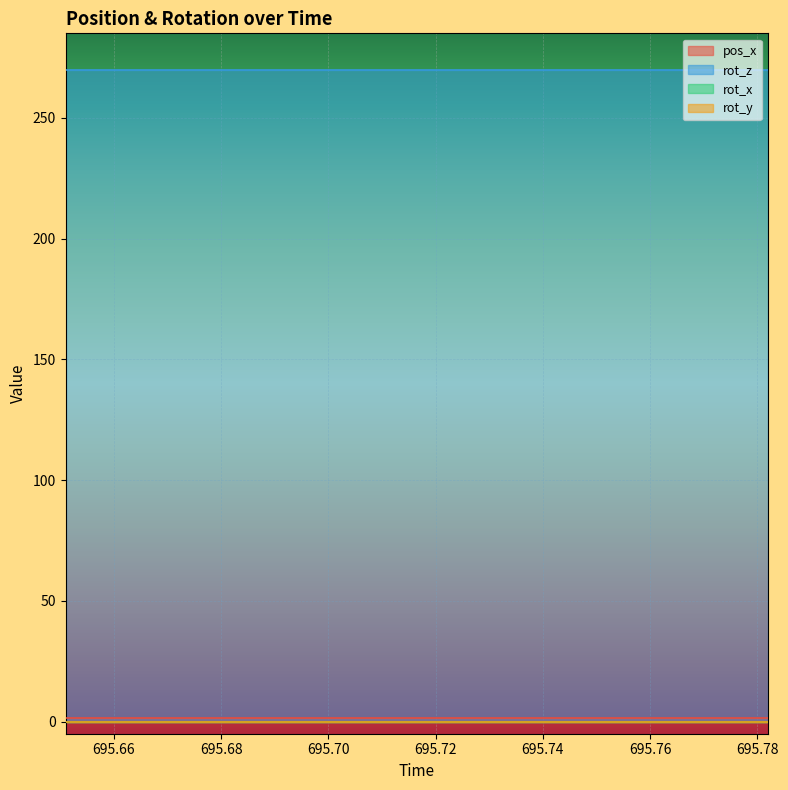

Is the value of rot_y at 6 greater than the value of pos_x at 8?

No